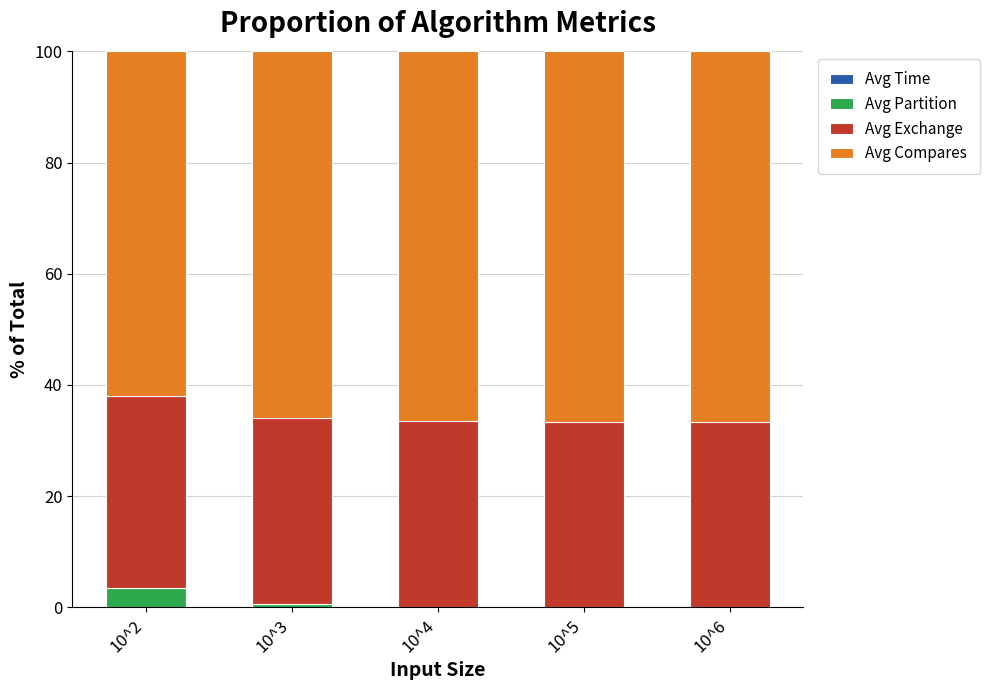

List the series in order of their peak value, lowest first.

Avg Time, Avg Partition, Avg Exchange, Avg Compares